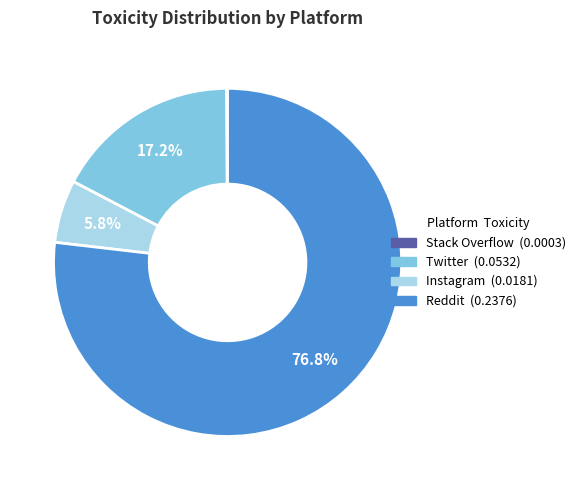

Is there any slice that represents more than half of the pie?

Yes